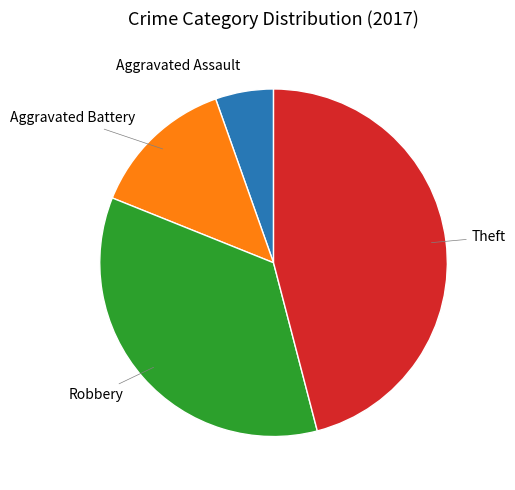

Does any single category account for the majority?

No